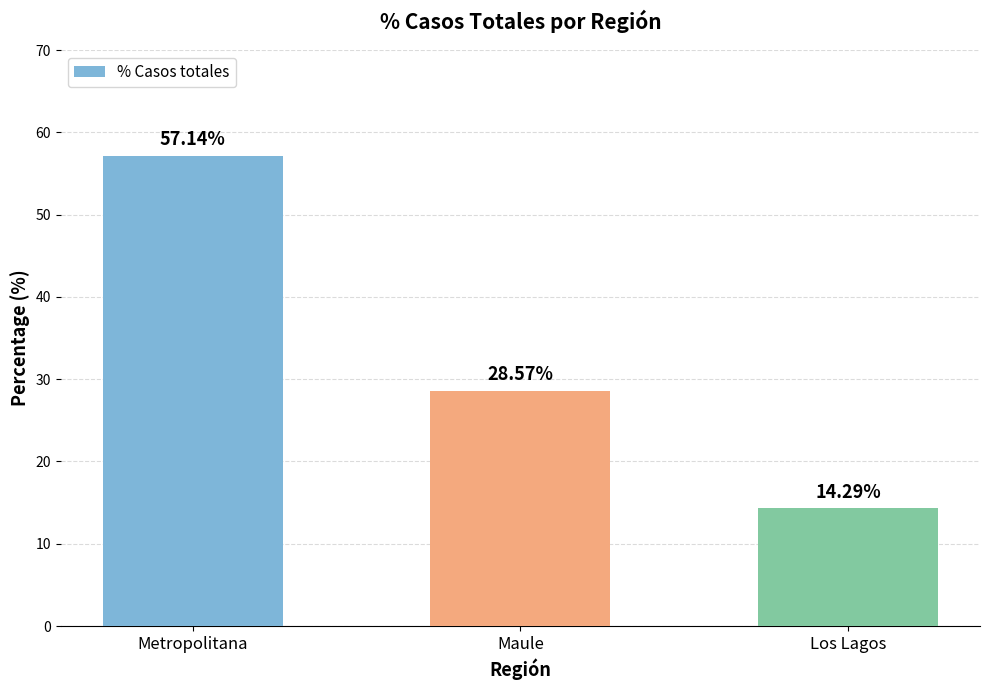

Reading left to right, what are all the values shown in this chart?

Metropolitana=57.1	Maule=28.6	Los Lagos=14.3